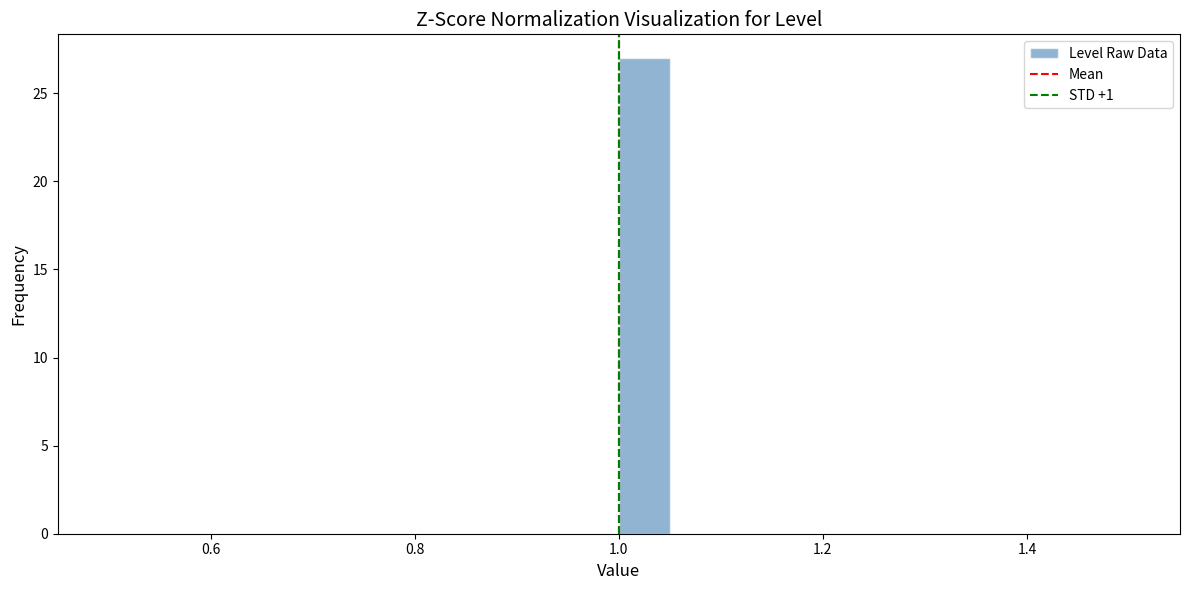

Around what value on the x-axis is the tallest bar? Give the approximate position of its centre, as read against the axis.

1.02